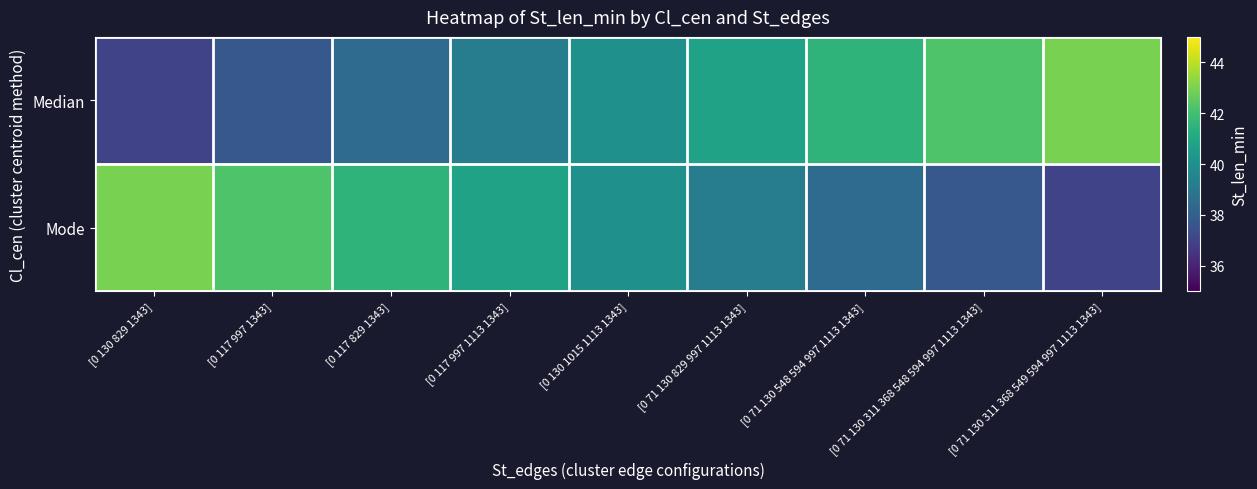

Between [0 117 997 1343] and [0 71 130 829 997 1113 1343], which is larger?

[0 71 130 829 997 1113 1343]